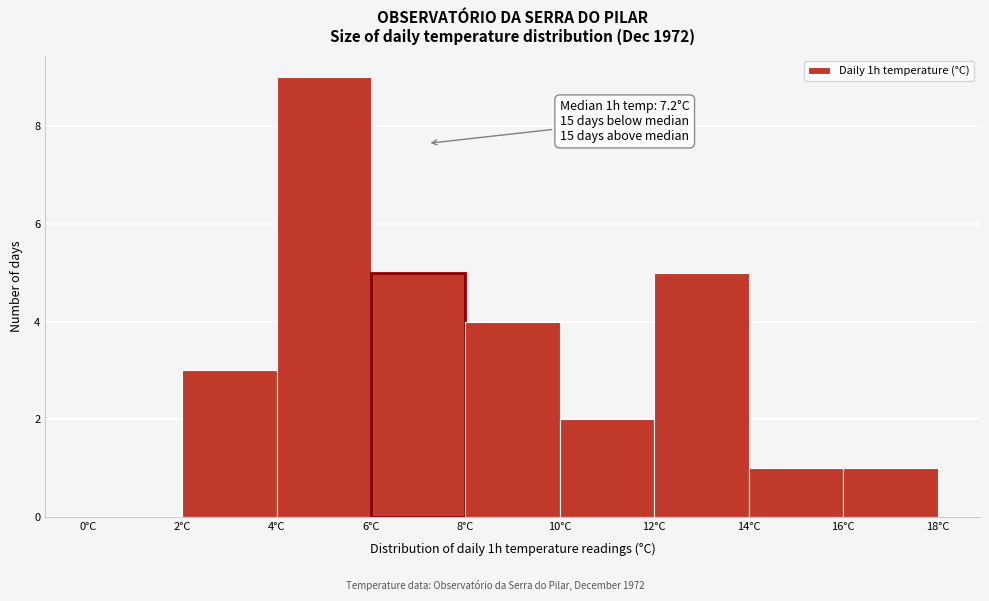

Over which range of the x-axis is the bar tallest?

4 to 6